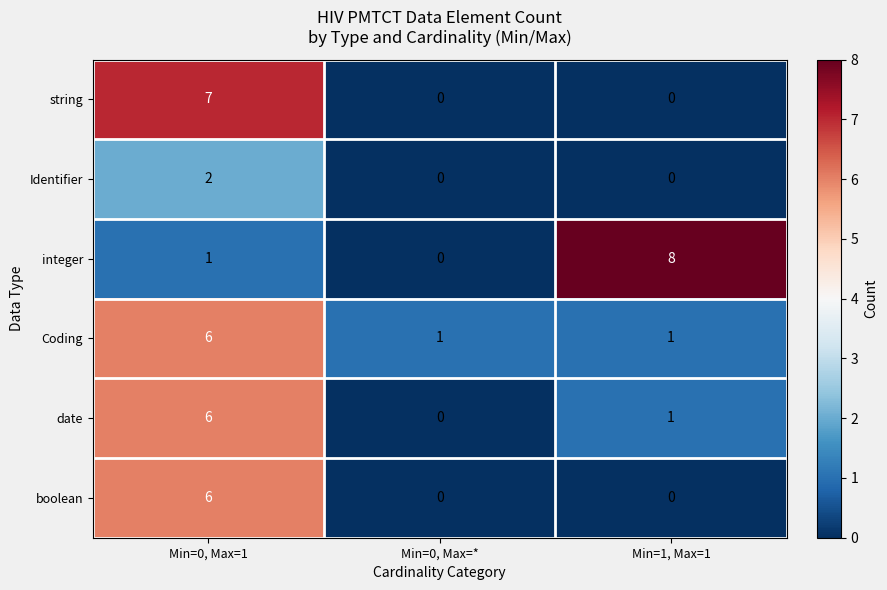

Which series changed the most between Min=0, Max=* and Min=1, Max=1?

integer